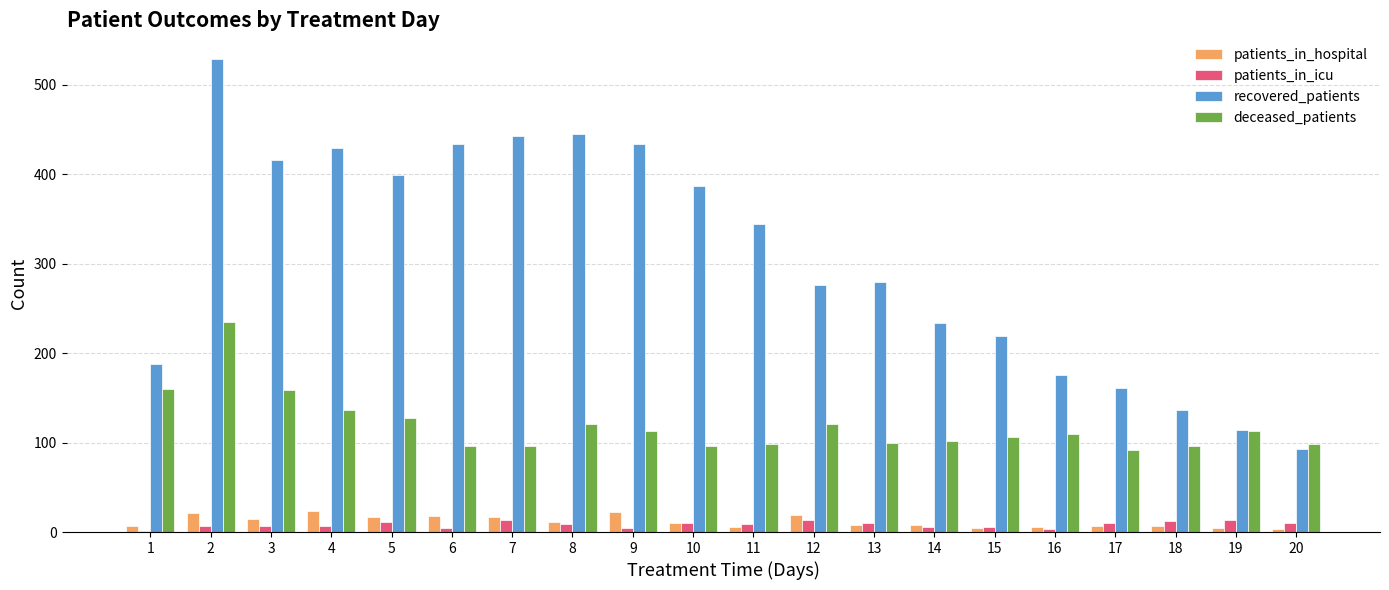

At which label does patients_in_hospital first exceed 10?

2